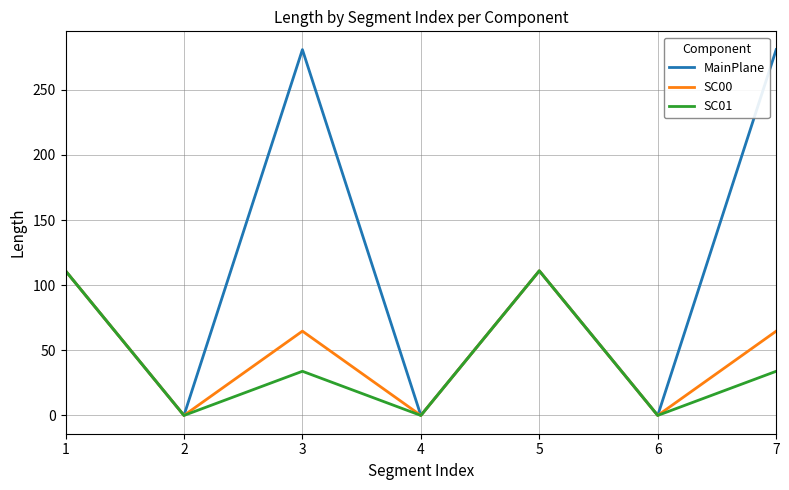

Reading left to right, what are all the values shown in this chart?

MainPlane: 111.0	0.0	280.8	0.0	111.0	0.0	280.8
SC00: 111.0	0.0	64.7	0.0	111.0	0.0	64.7
SC01: 111.0	0.0	33.9	0.0	111.0	0.0	33.9